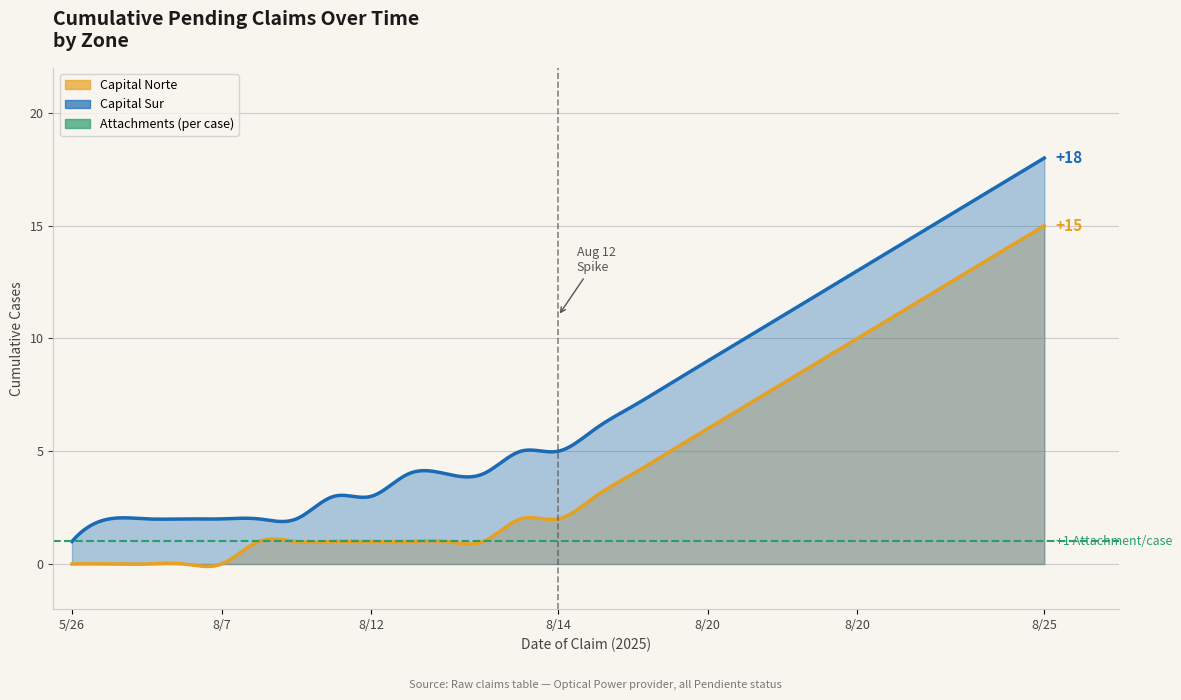

What is the highest value of the Capital Sur series?

18